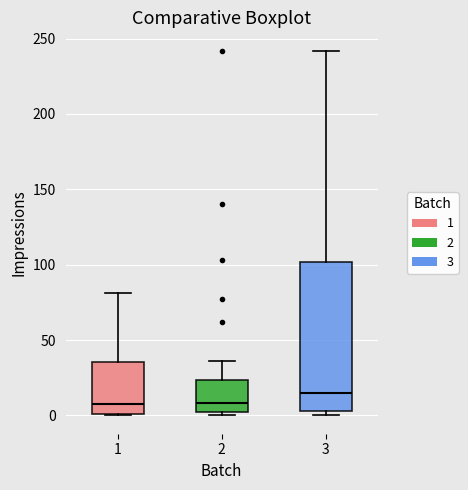

Reading left to right, transcribe this box plot: for each box, give where its median line is, the range the box spans, and where its two whiskers end, as read against the y-axis. The values are not printed on the chart, so give them approximately, as read against the axis.

1: median 10, box 0 to 35, whiskers 0 to 80
2: median 10, box 0 to 25, whiskers 0 (just below the box's lower edge) to 35
3: median 15, box 5 to 100, whiskers 0 to 240